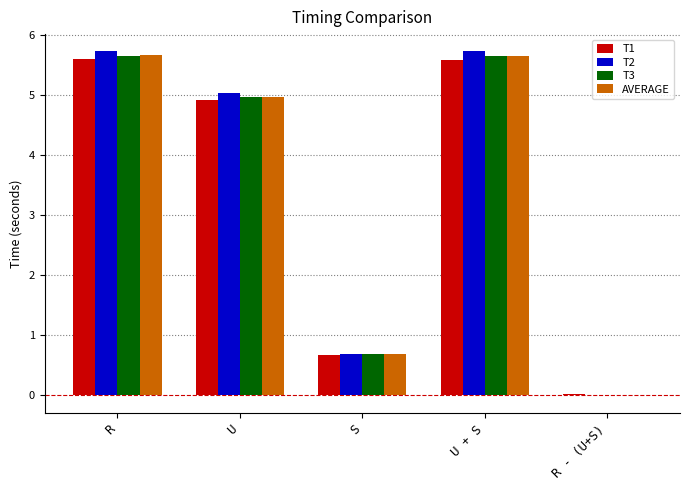

The T3 series shows 8.0 at U + S. True or false?

False